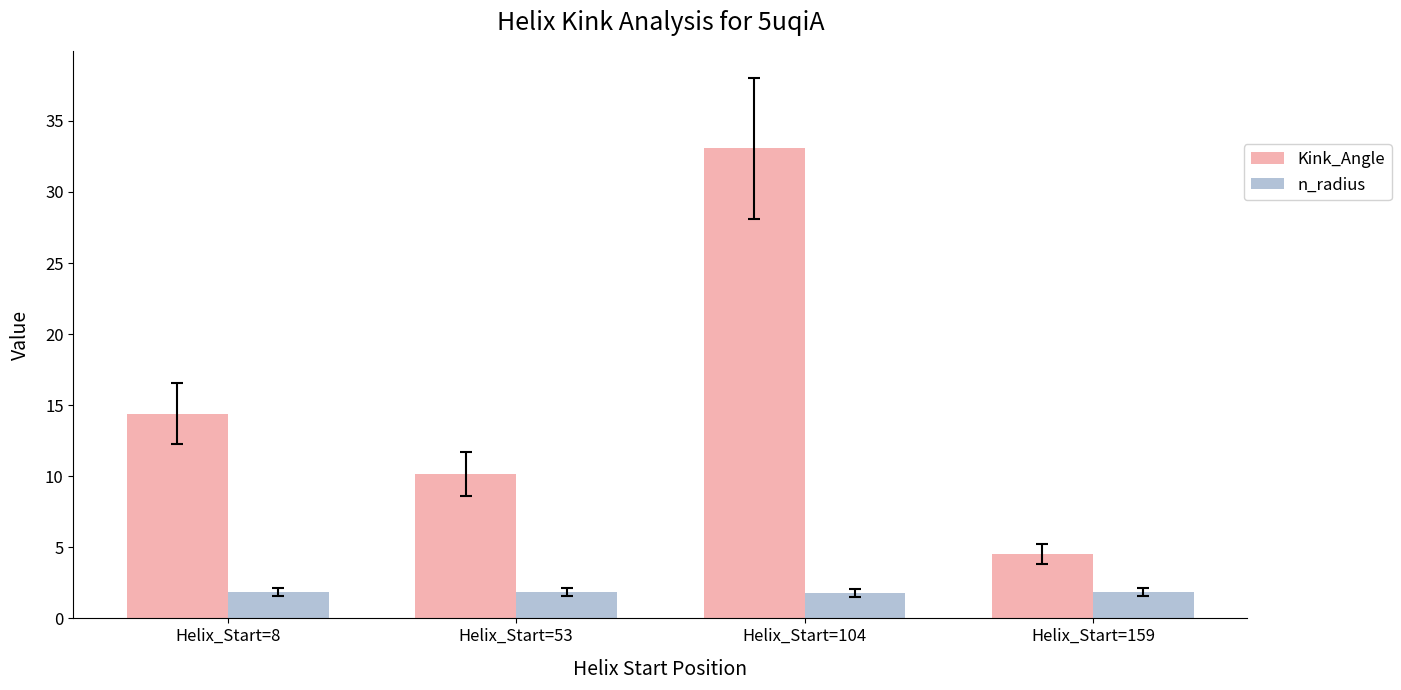

What is the highest value of the Kink_Angle series?

33.1